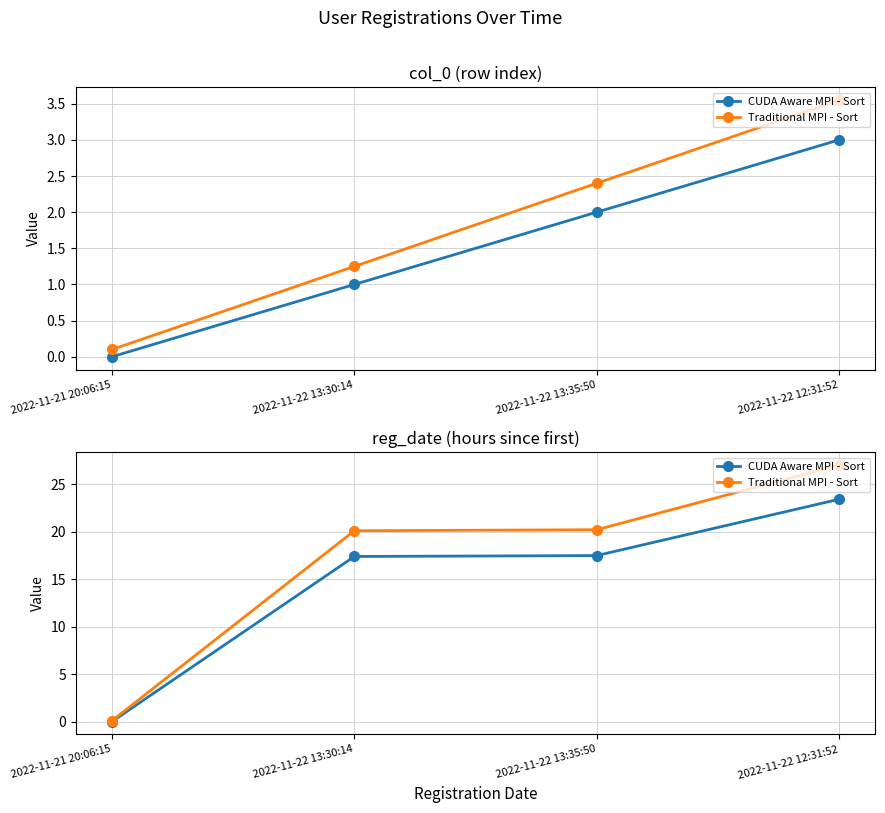

True or false: CUDA Aware MPI - Sort and Traditional MPI - Sort cross at least once.

False